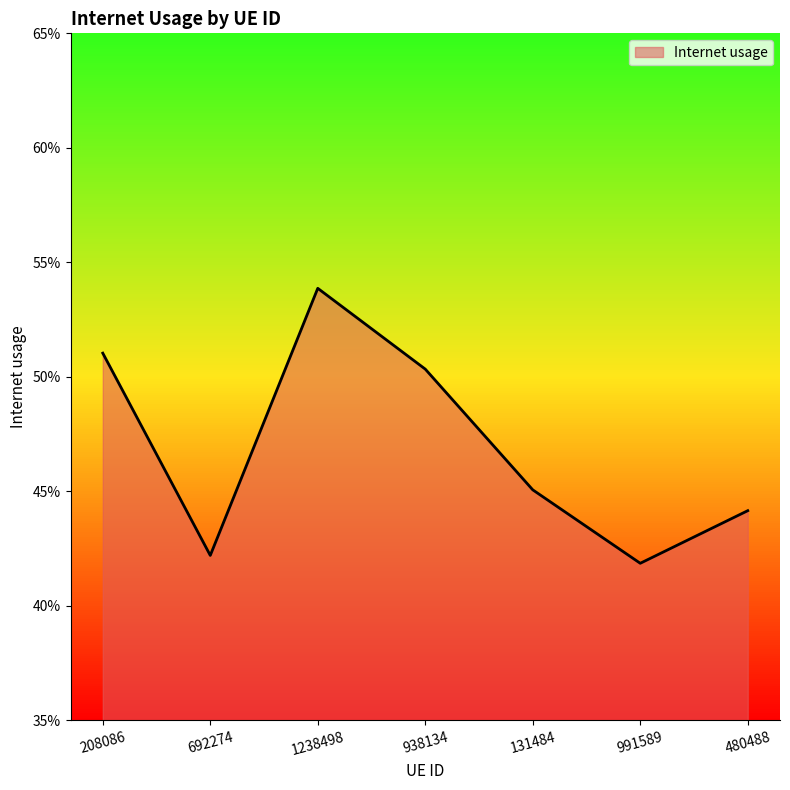

Count the values in the range 0 to 1.

7